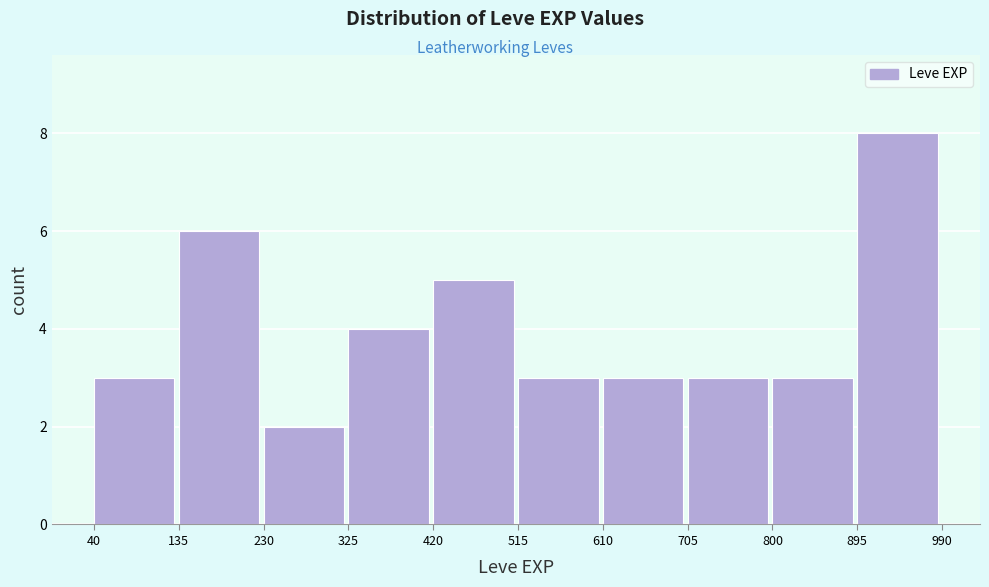

How tall is the bar that spans 420 to 515 on the x-axis? The values are not printed on the chart, so give them approximately, as read against the axis.

5